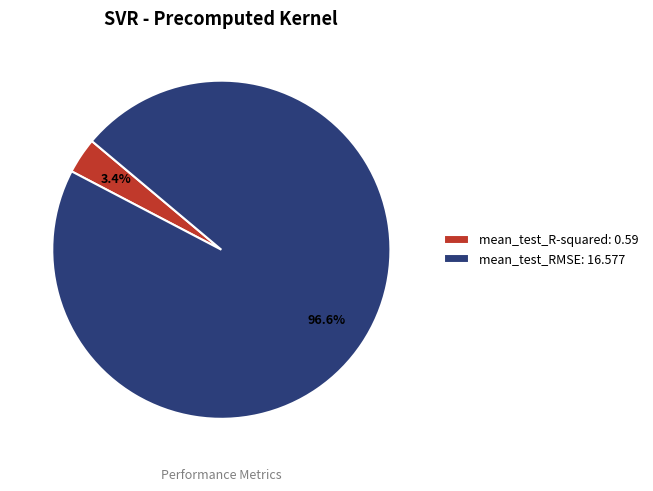

Between mean_test_R-squared: 0.59 and mean_test_RMSE: 16.577, which is larger?

mean_test_RMSE: 16.577